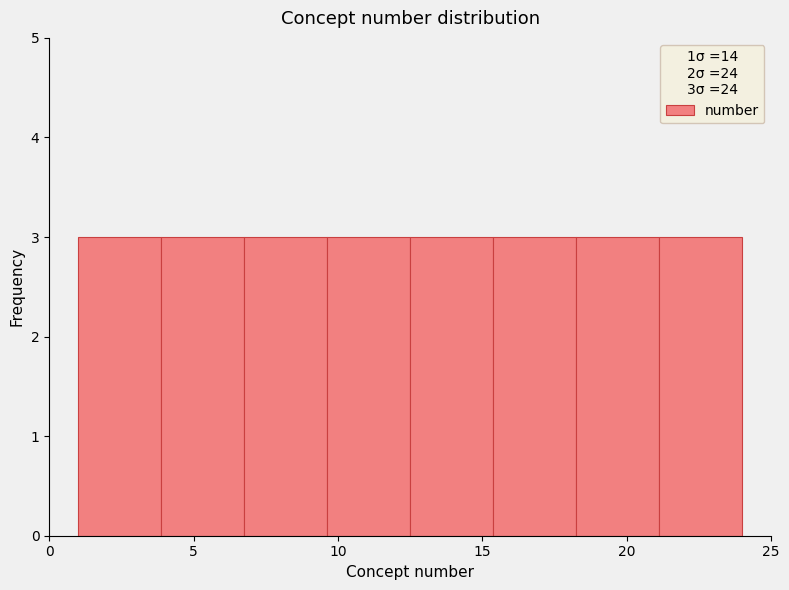

Reading left to right, list every bar in this chart as the range it spans on the x-axis followed by its height. Neither the bar edges nor the heights are printed on the chart, so give them approximately, as read against the axes.

1.0 to 4.0: 3
4.0 to 7.0: 3
7.0 to 9.5: 3
9.5 to 12.5: 3
12.5 to 15.5: 3
15.5 to 18.5: 3
18.5 to 21.0: 3
21.0 to 24.0: 3